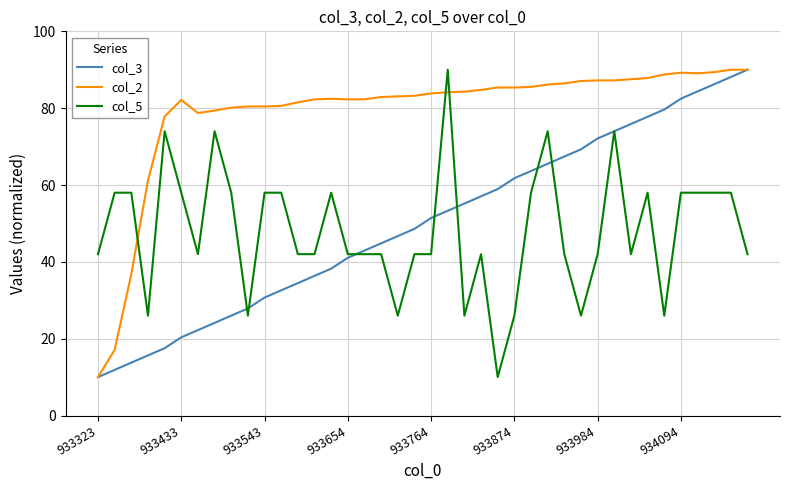

How many times do col_2 and col_5 cross each other?

3